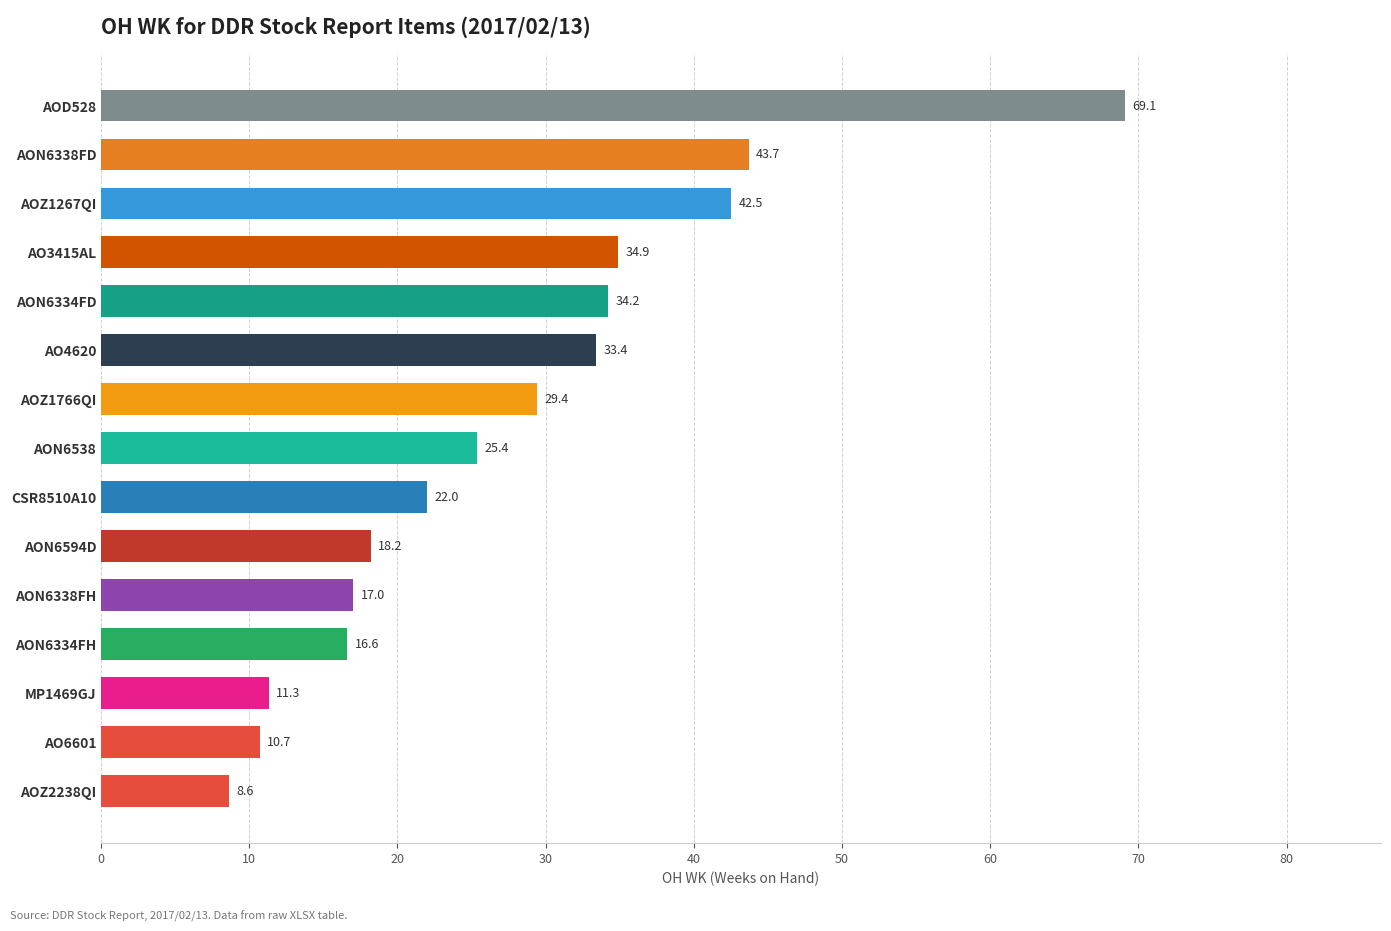

How many values are below 25?

7